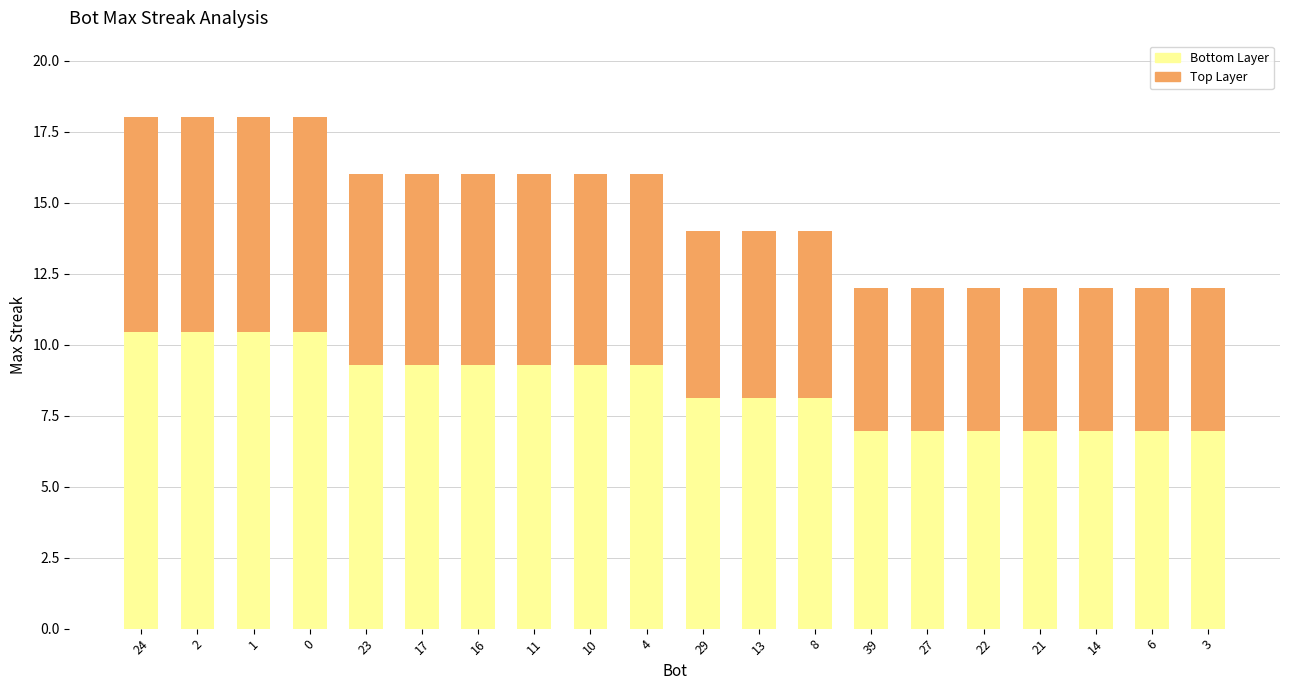

What is the approximate value of Bottom Layer at 27?

7.0